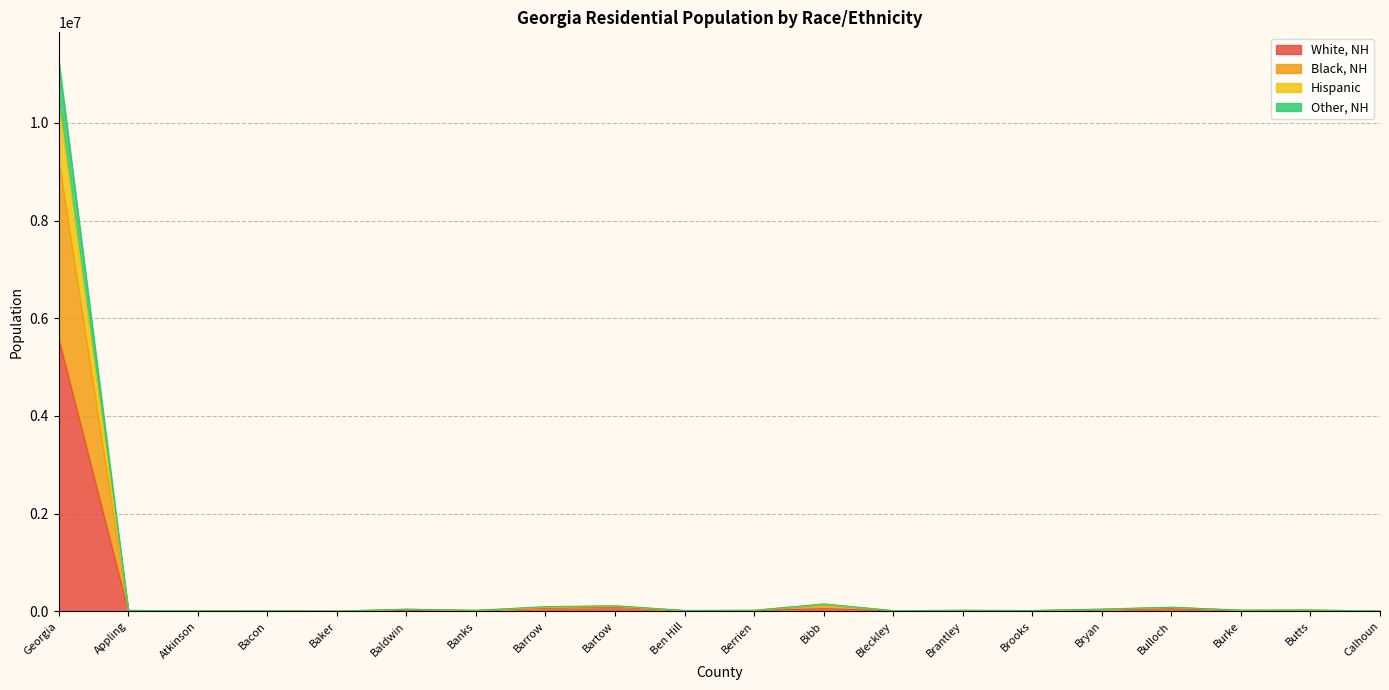

Reading left to right, what are all the values shown in this chart?

White, NH: 5592222	12806	4869	8325	1323	21913	16631	62997	84466	9068	15874	52945	8895	17324	8820	32037	51885	10877	16864	2116
Black, NH: 9264555	16374	6143	10344	2629	40368	17175	75273	97711	15192	17974	139786	12337	18153	14174	38502	76548	21370	24524	5829
Hispanic: 11290921	19108	8562	11925	2940	42780	19290	95243	113431	16739	19685	151686	13145	19277	15778	45327	83183	22749	26199	6328
Other, NH: 10467708	18661	8320	11610	2862	41381	18661	89095	109277	16306	19029	145192	12796	18684	15159	42573	79957	22129	25474	6162